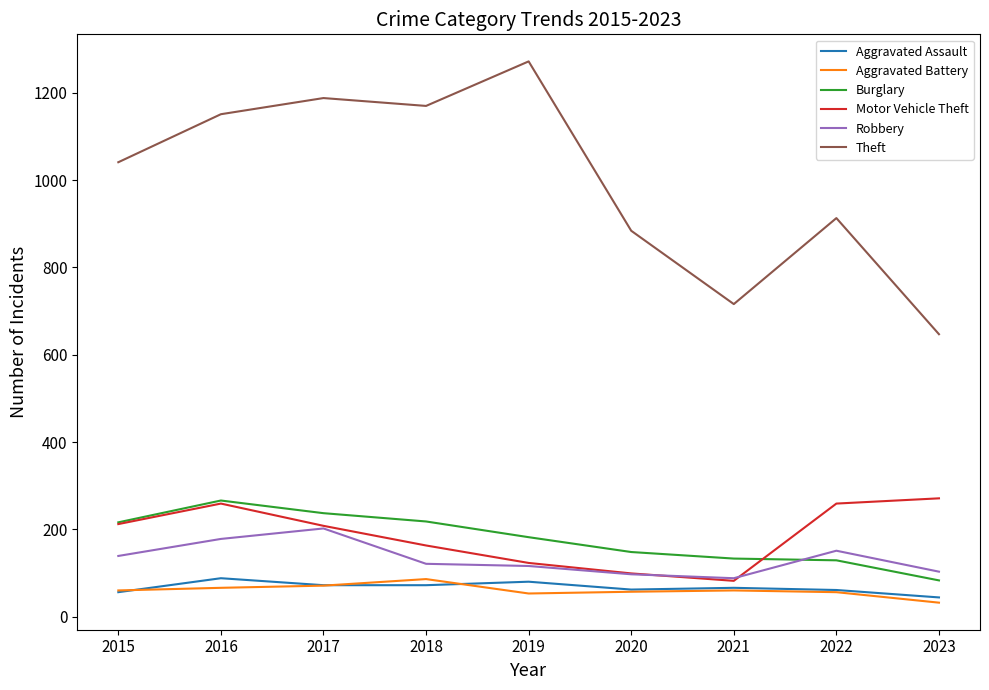

Where does the Motor Vehicle Theft series first go above 208?

2015